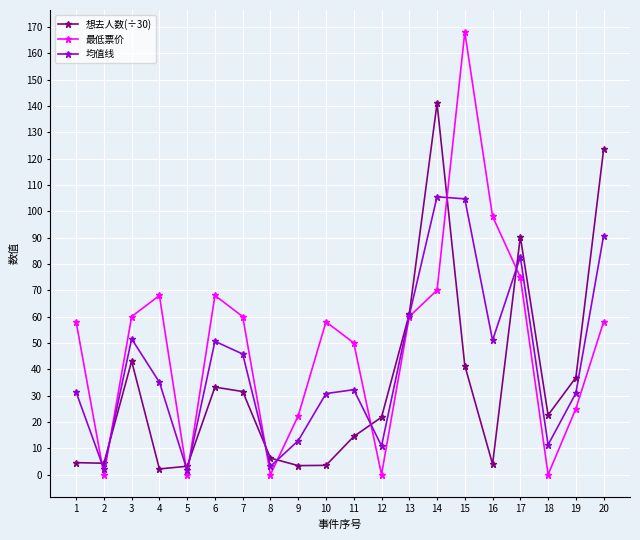

What are all the series names shown in the legend?

想去人数(÷30), 最低票价, 均值线